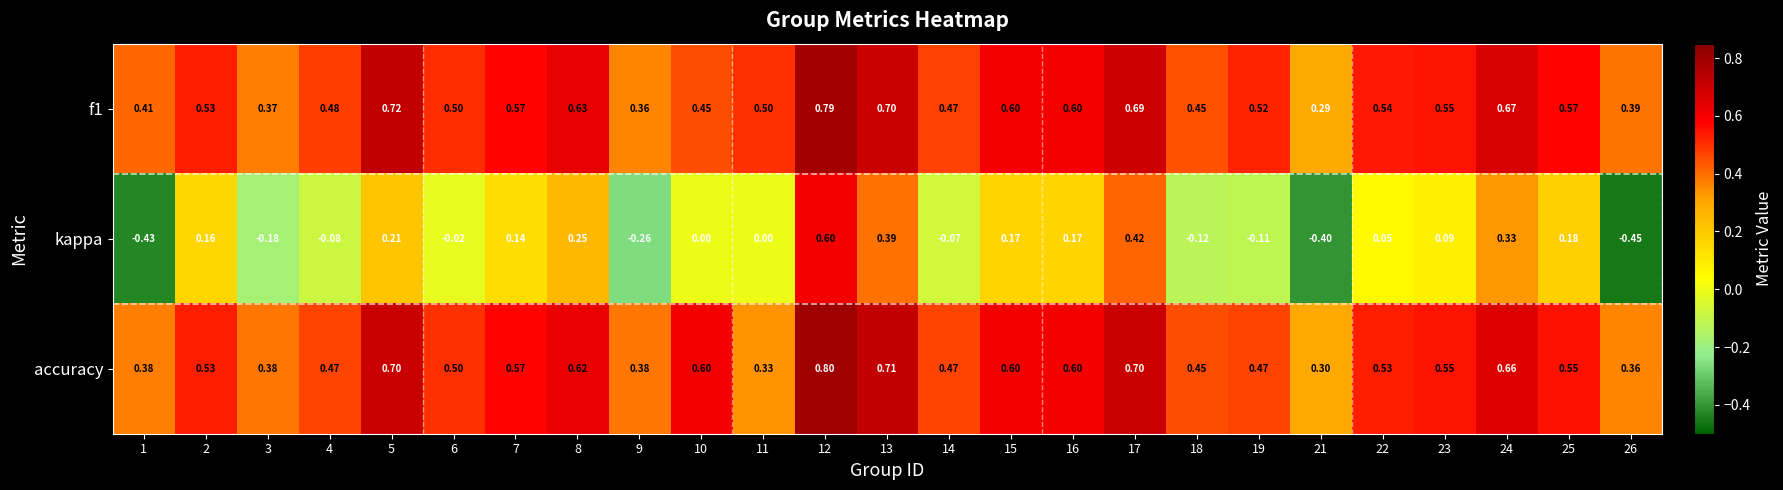

Is the value of accuracy at 4 greater than the value of kappa at 8?

Yes